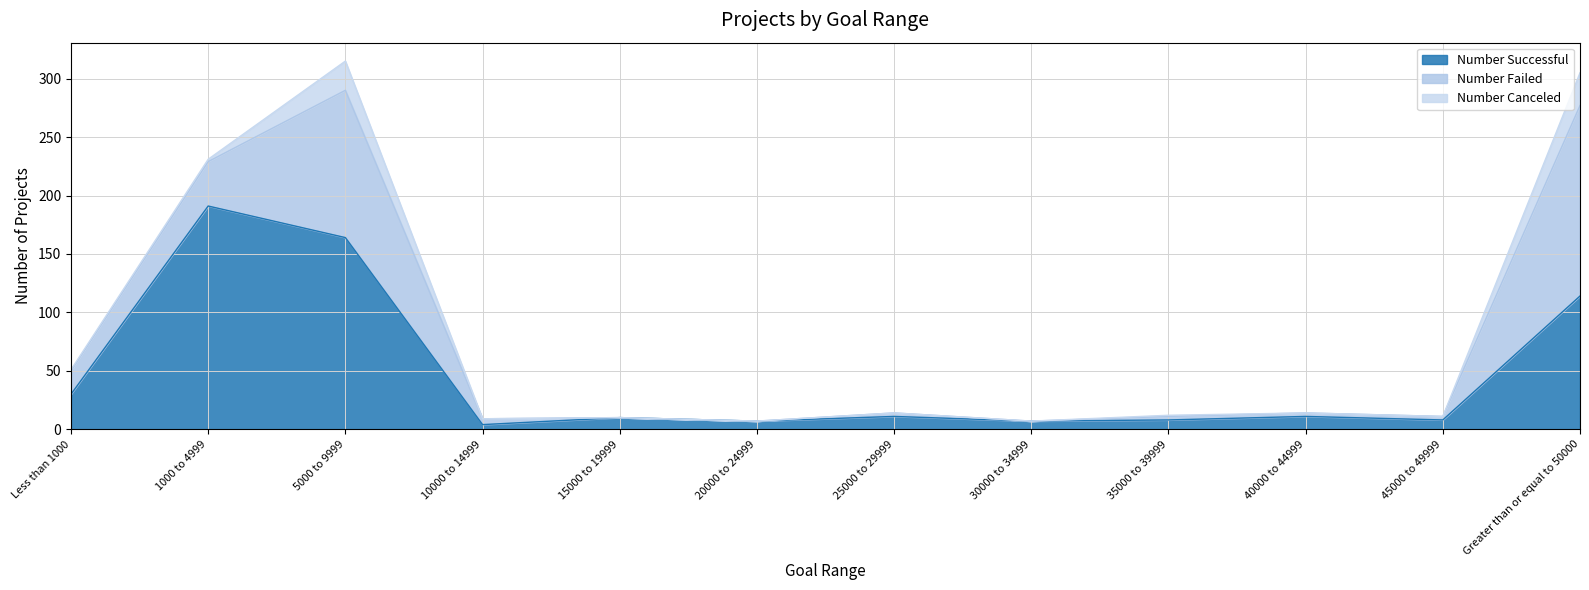

List the series in order of their overall mean, highest first.

Number Successful, Number Failed, Number Canceled